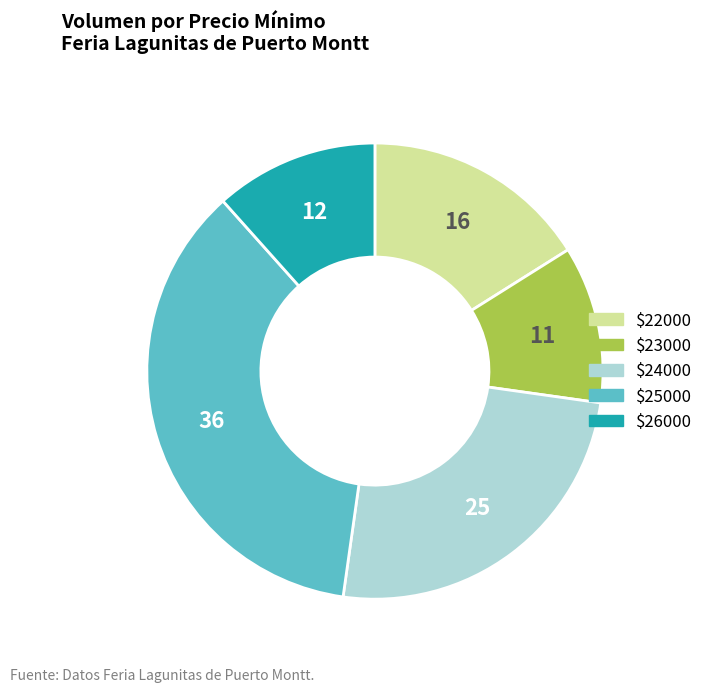

Does any single category account for the majority?

No